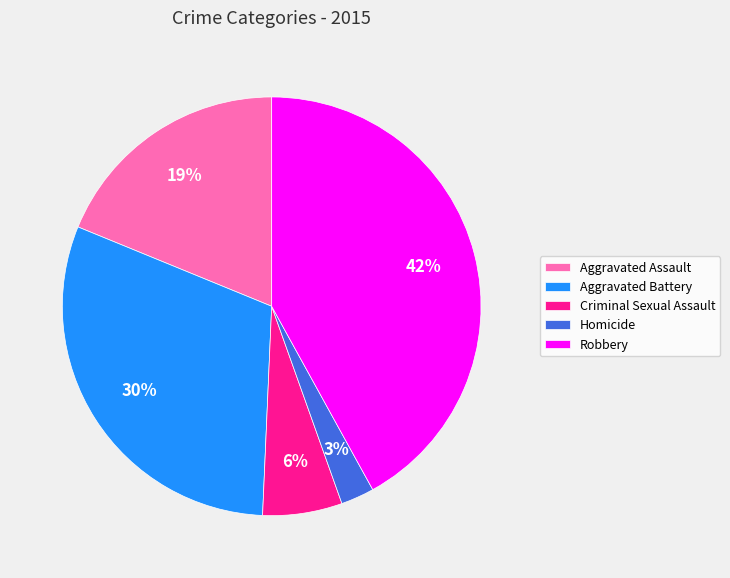

To the nearest percent, what is the difference between the largest and smallest slice percentages?

39%